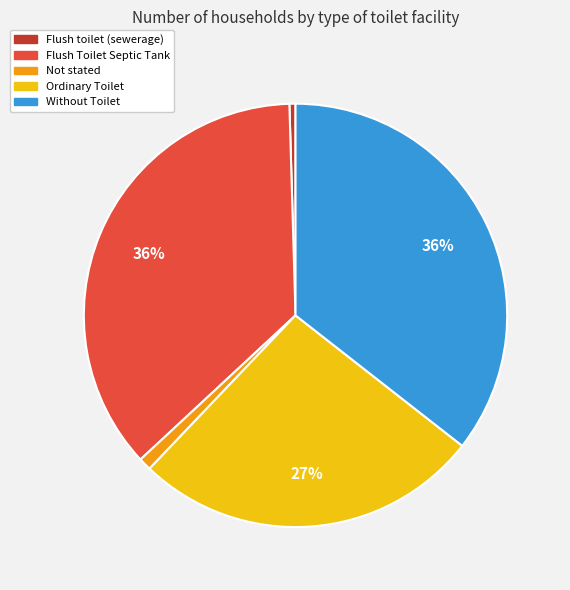

Is there any slice that represents more than half of the pie?

No